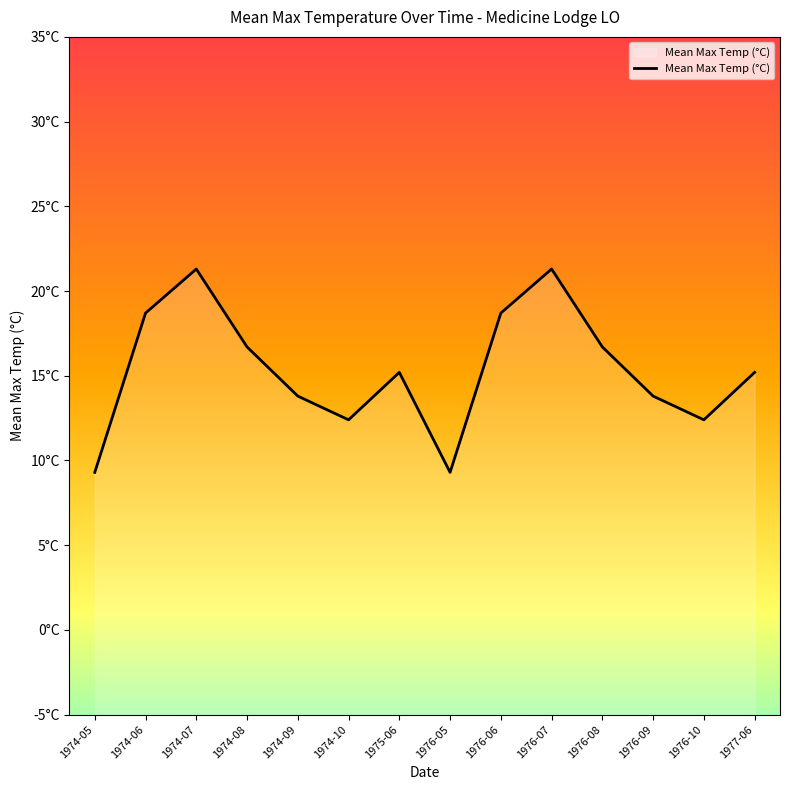

Does the chart display data point markers on the line(s)?

No